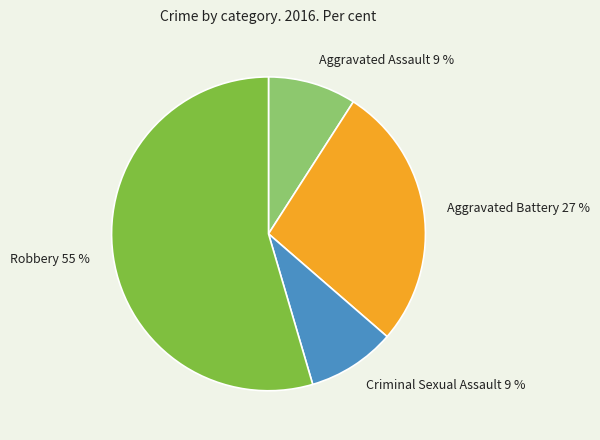

How many slices are in this pie chart?

4